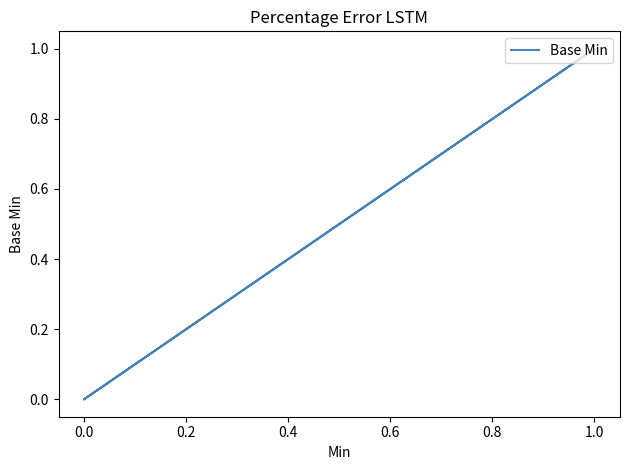

The value at 0.0 is -1. True or false?

False